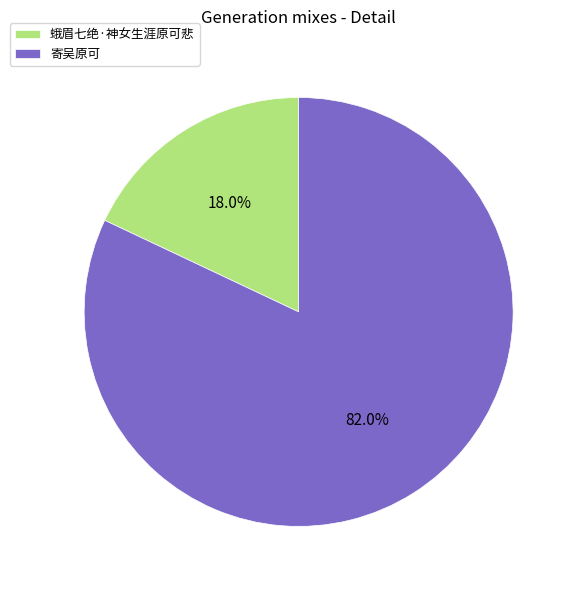

Is 蛾眉七绝·神女生涯原可悲 the majority of the pie?

No